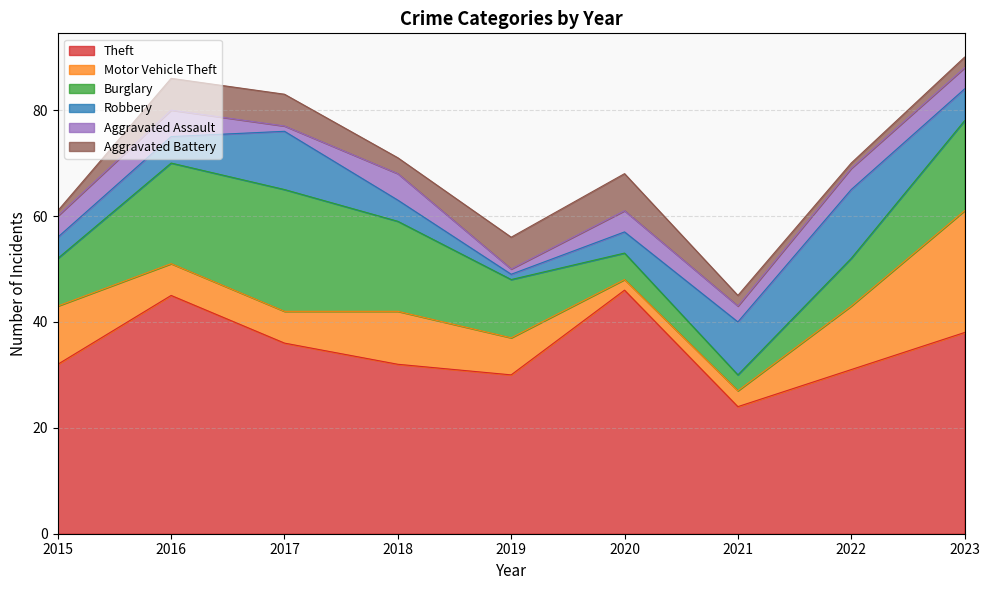

What is the total value across all series at 2019?

56